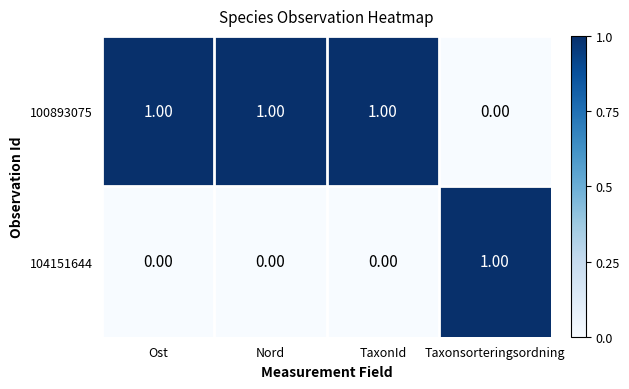

Rank the series at Taxonsorteringsordning from highest to lowest value.

104151644, 100893075